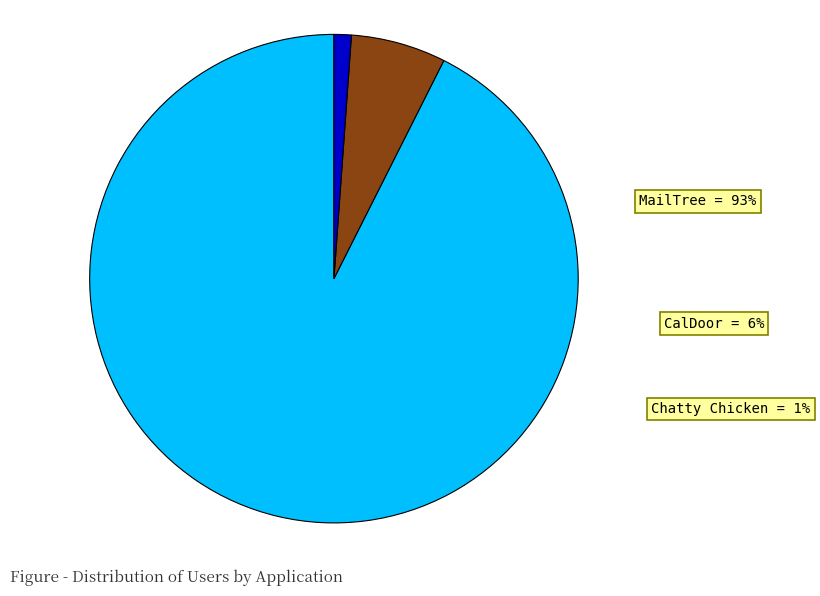

Is the sum of CalDoor and MailTree greater than half?

Yes